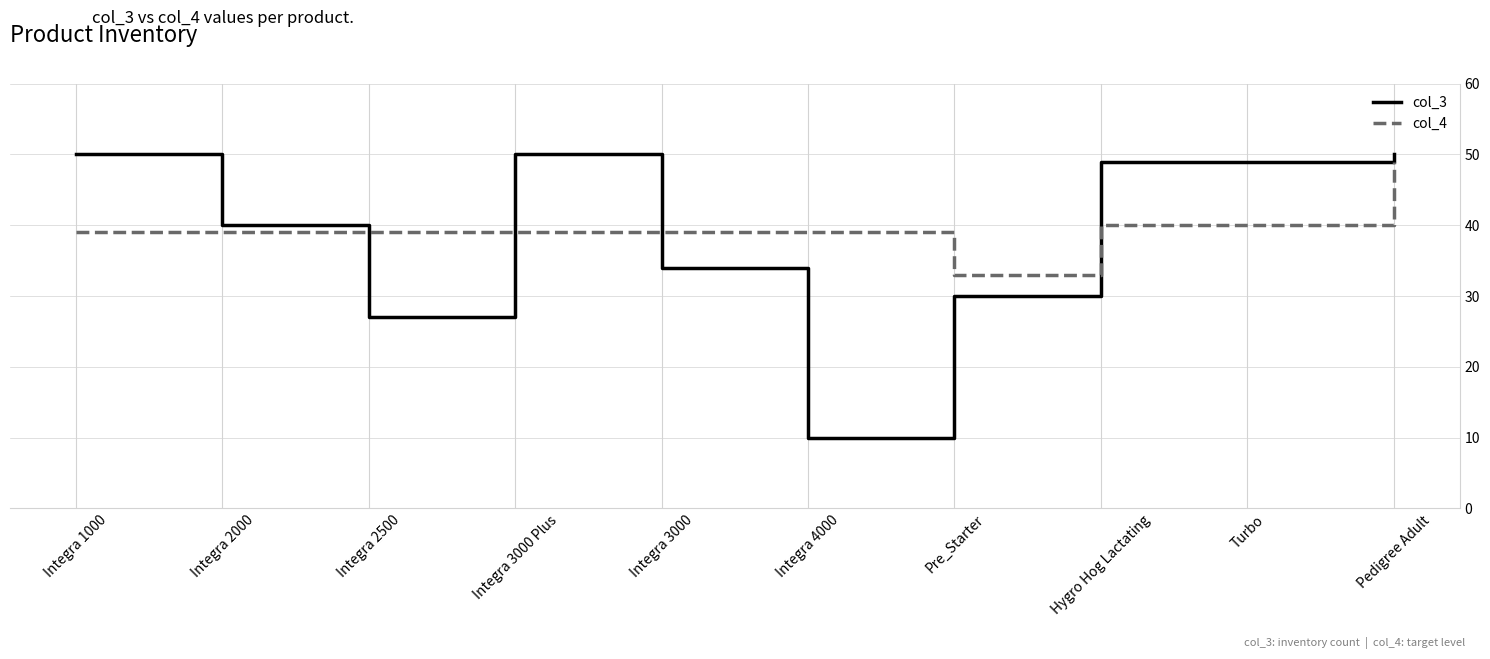

What is the lowest value of the col_4 series?

33